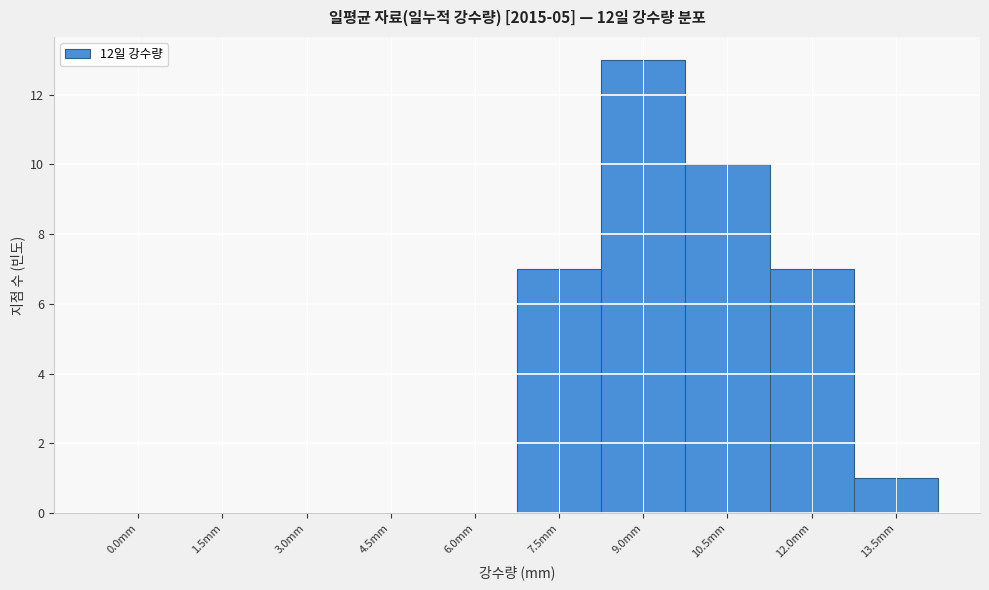

Reading left to right, list all the values displayed in this chart.

0.0mm=0	1.5mm=0	3.0mm=0	4.5mm=0	6.0mm=0	7.5mm=7	9.0mm=13	10.5mm=10	12.0mm=7	13.5mm=1